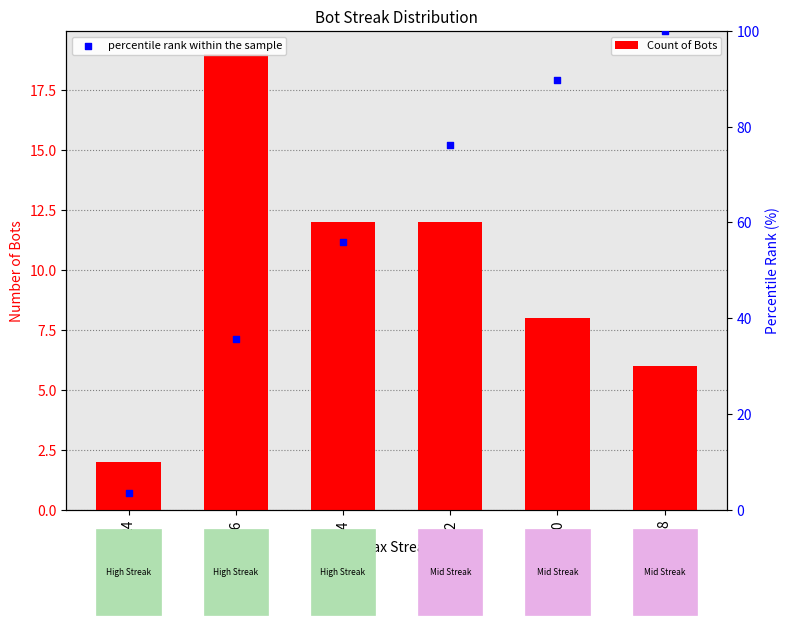

At how many categories does at least one series exceed 76?

3